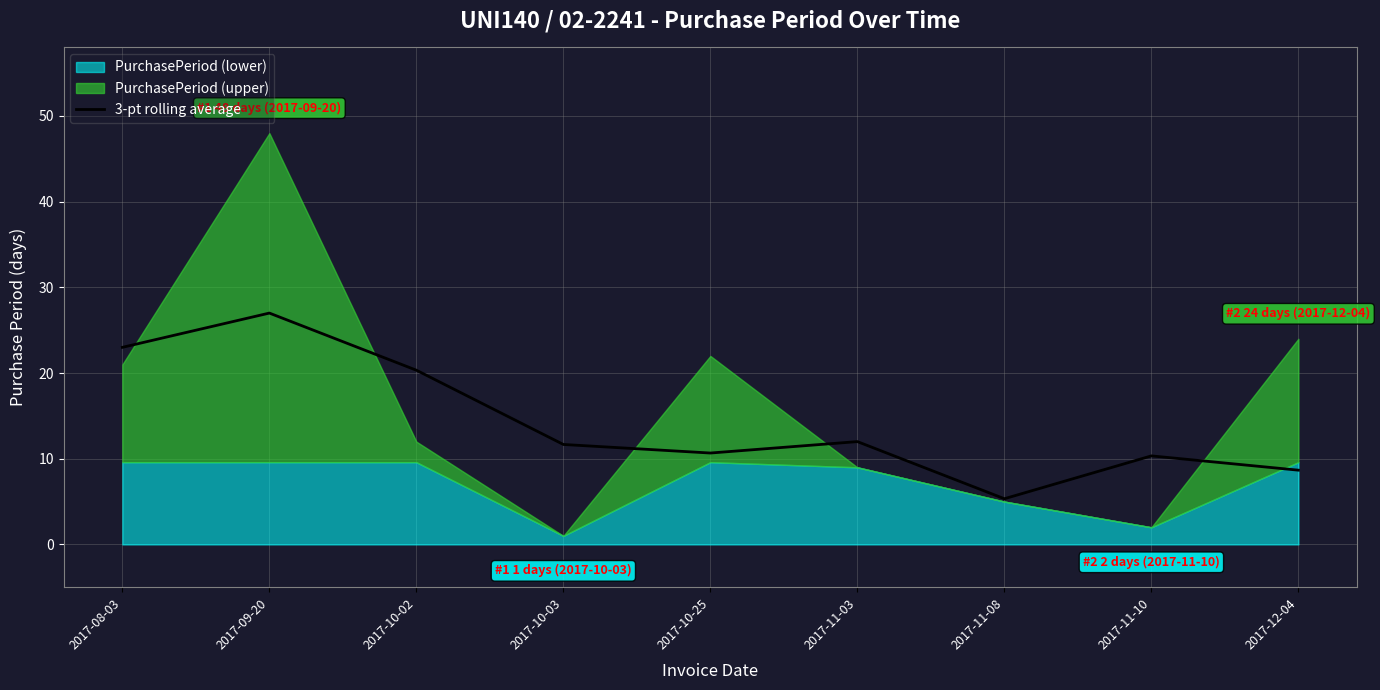

What is the minimum value for 3-pt rolling average?

5.3